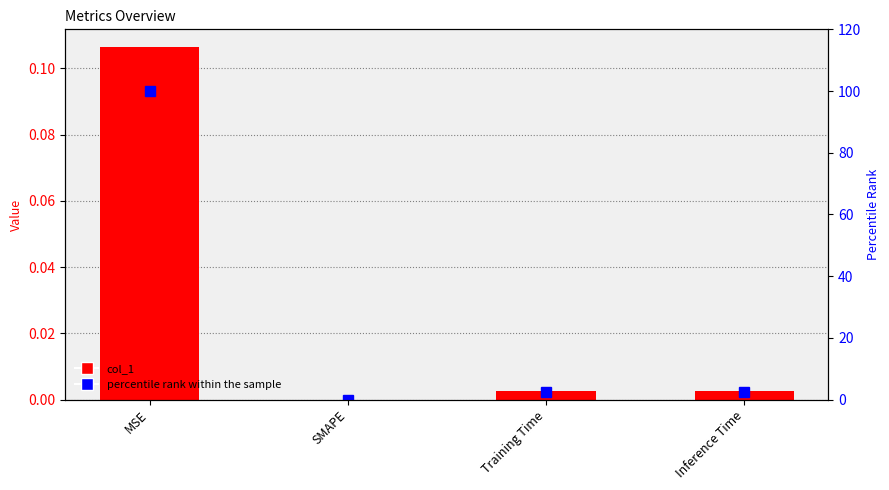

Are the bars horizontal?

No